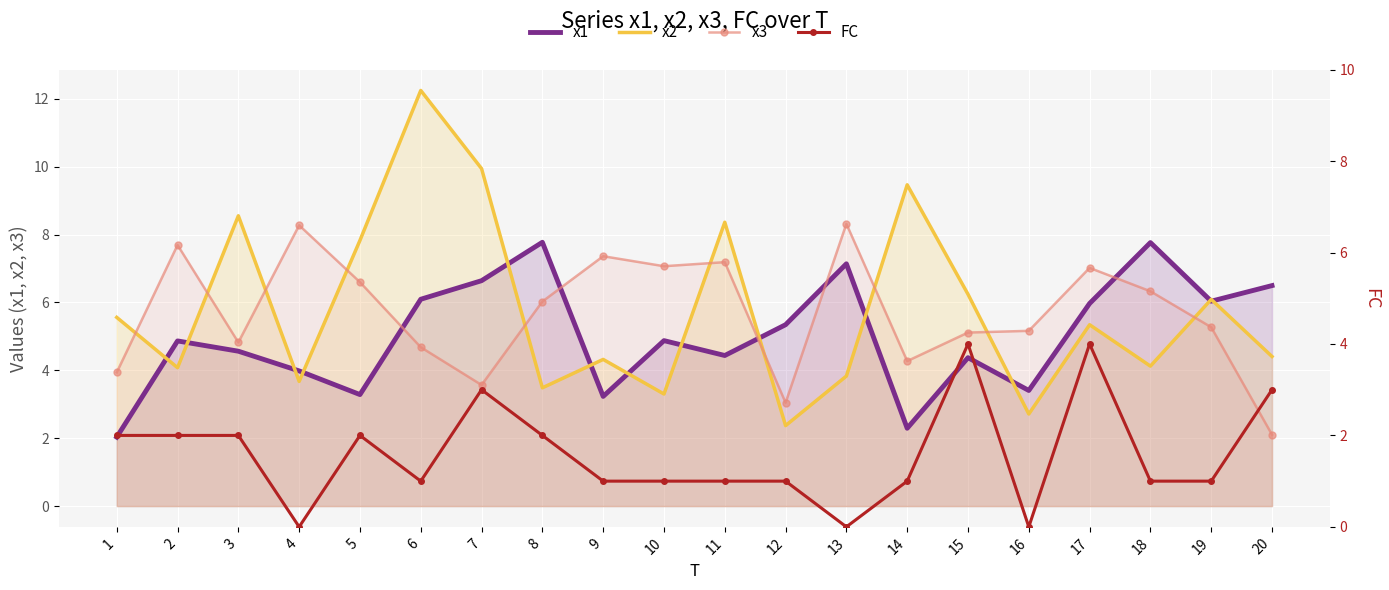

What is the spread (max minus min) of values at 4?

8.3